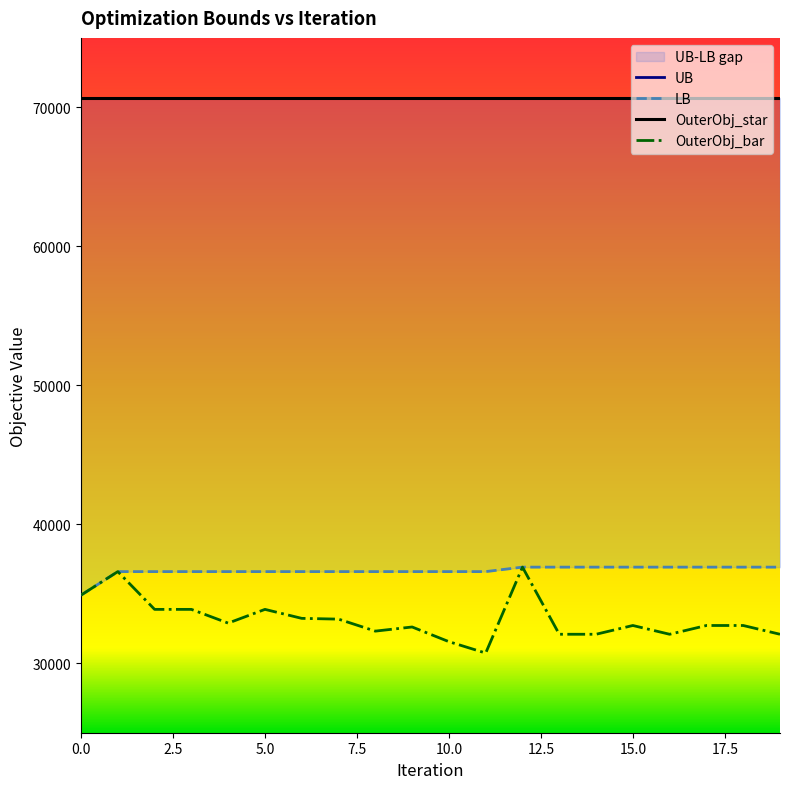

True or false: LB and OuterObj_bar intersect in this chart.

False